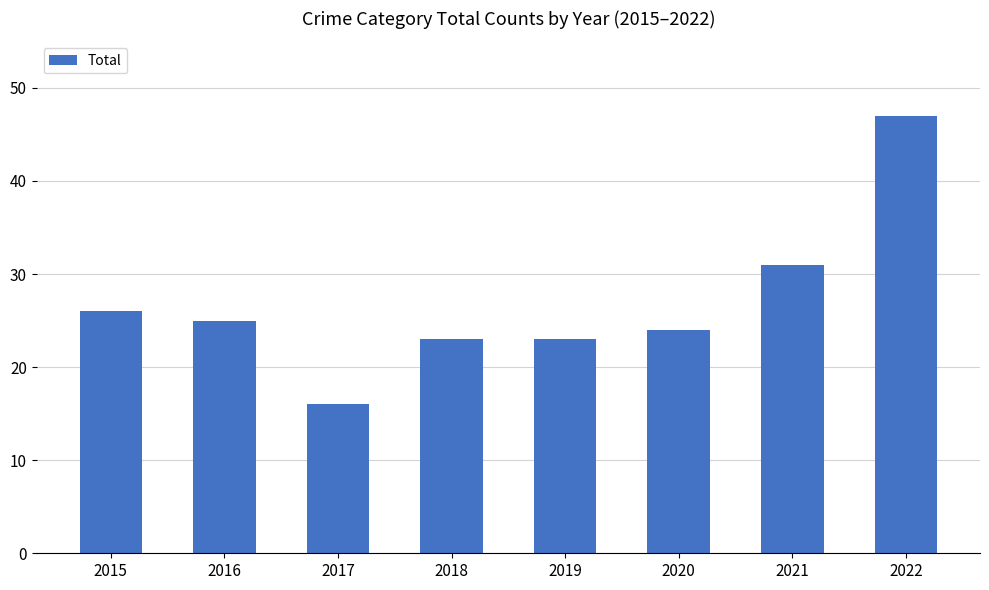

What is the value of the 1st bar from the left?

26